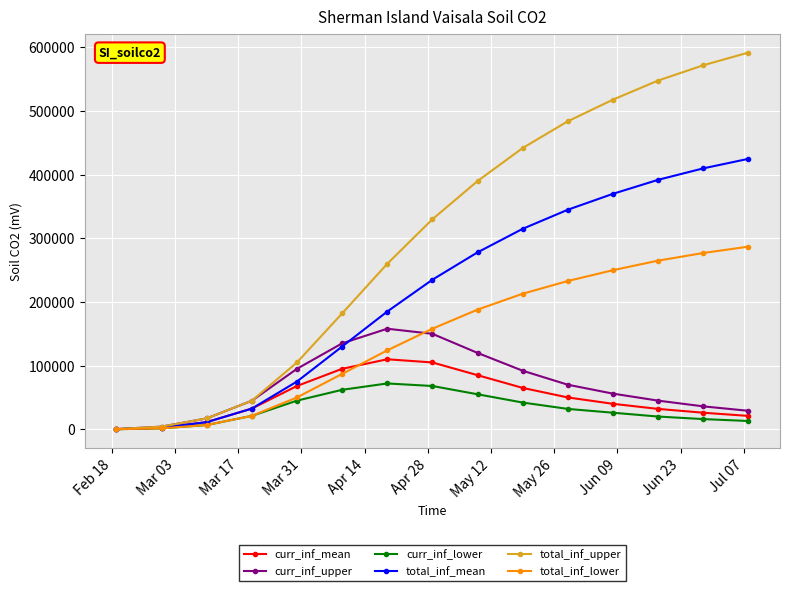

Which series has the widest spread of values?

total_inf_upper